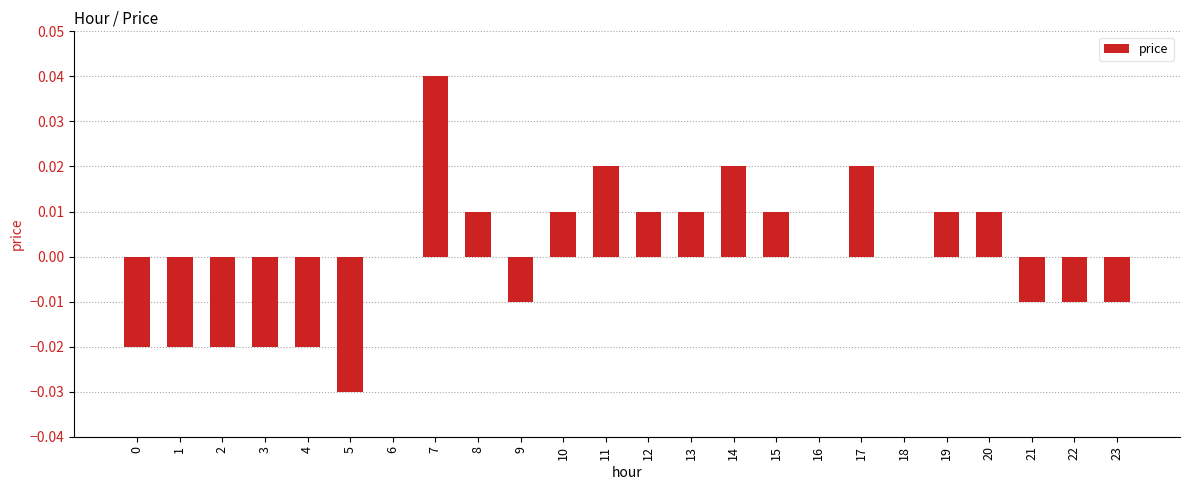

Are the bars horizontal?

No